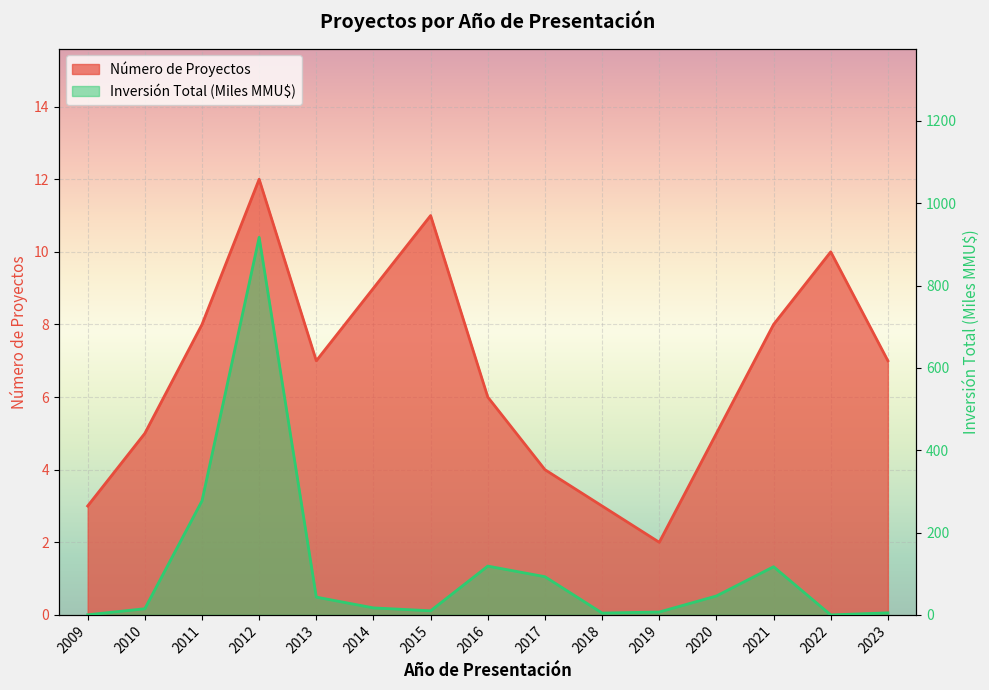

Reading left to right, transcribe all the data shown in this chart.

Número de Proyectos: 2009=3.0	2010=5.0	2011=8.0	2012=12.0	2013=7.0	2014=9.0	2015=11.0	2016=6.0	2017=4.0	2018=3.0	2019=2.0	2020=5.0	2021=8.0	2022=10.0	2023=7.0
Inversión Total (MMU$): 2009=0.2	2010=15.0	2011=277.0	2012=917.0	2013=43.2	2014=17.0	2015=10.0	2016=118.5	2017=92.8	2018=4.5	2019=7.0	2020=46.0	2021=117.0	2022=0.0	2023=5.0